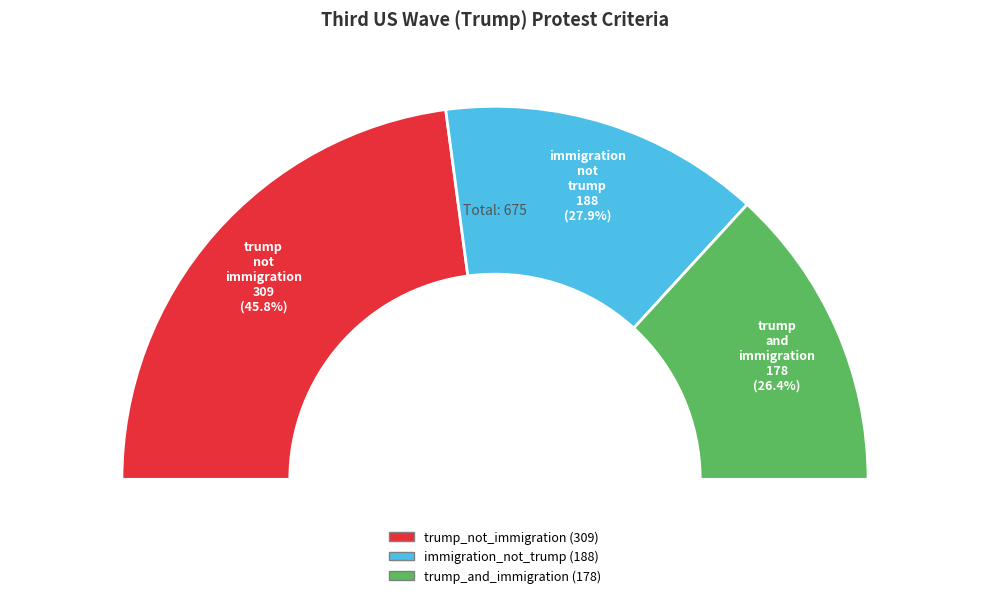

What is the ratio of the value at immigration_not_trump to the value at trump_not_immigration?

0.6